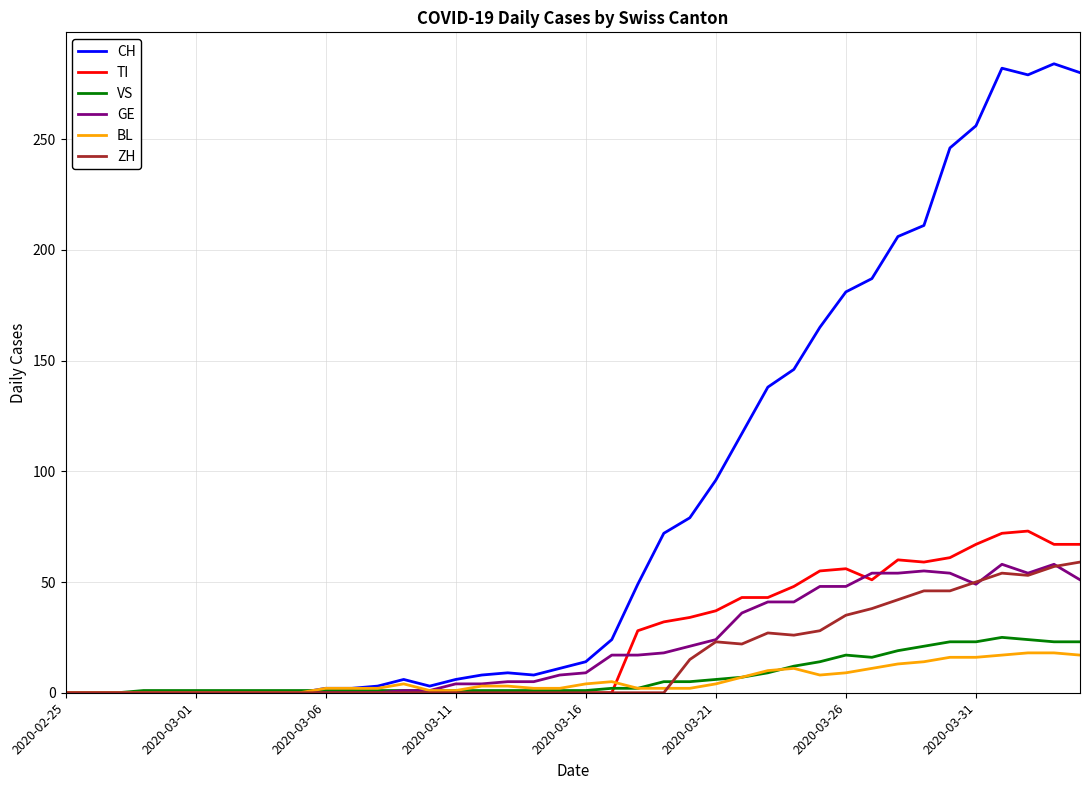

Which series has the largest total across all categories?

CH